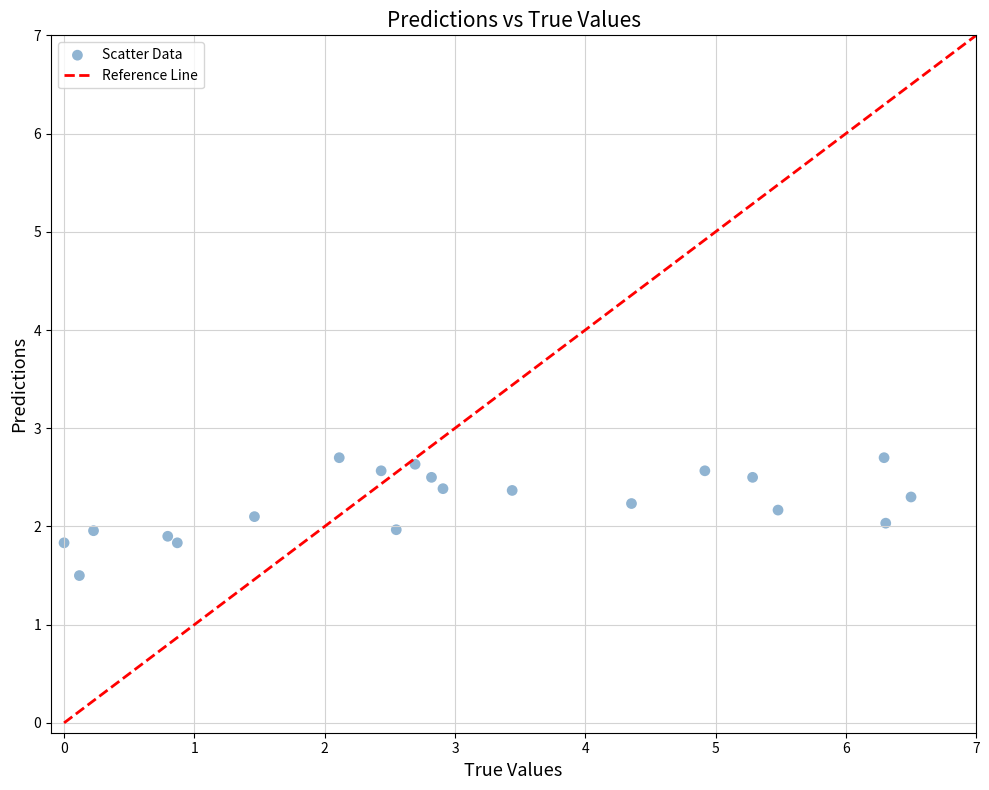

What is the range of Y values (max minus min)?

1.2